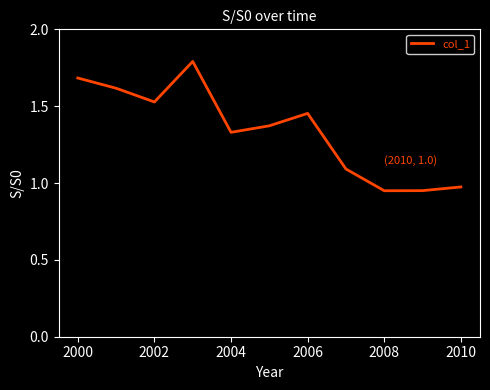

What is the greatest value displayed?

1.8